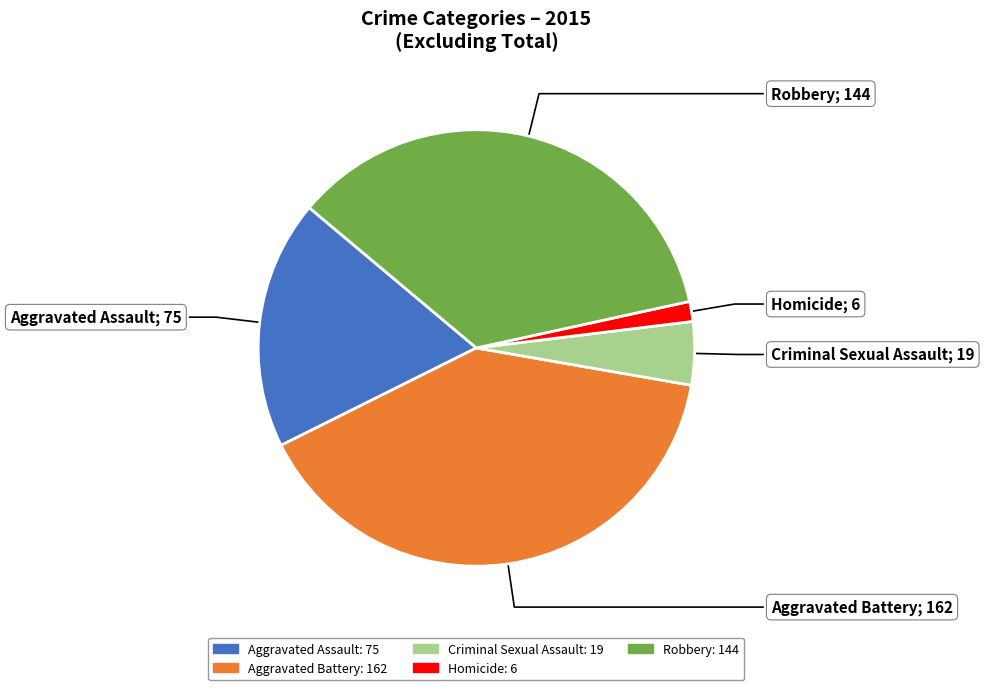

Is the sum of Homicide and Criminal Sexual Assault greater than half?

No